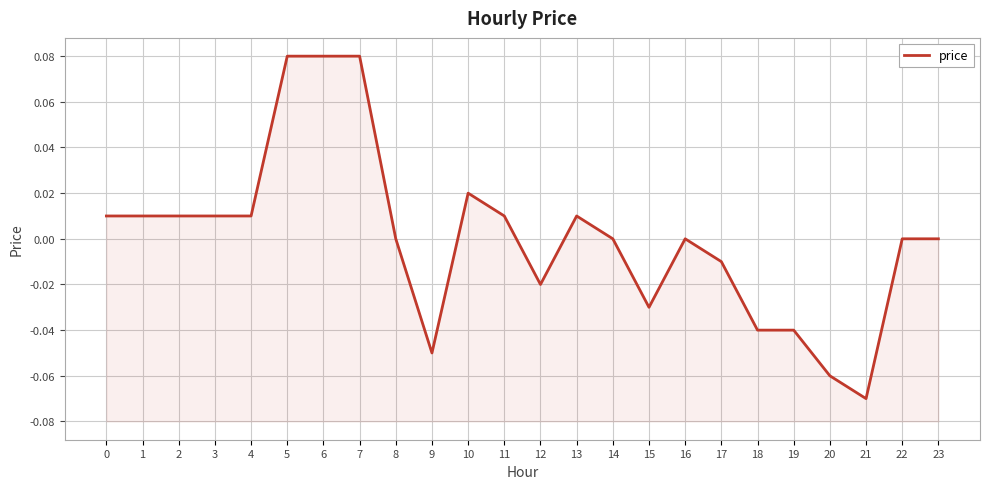

How many negative values are there?

8